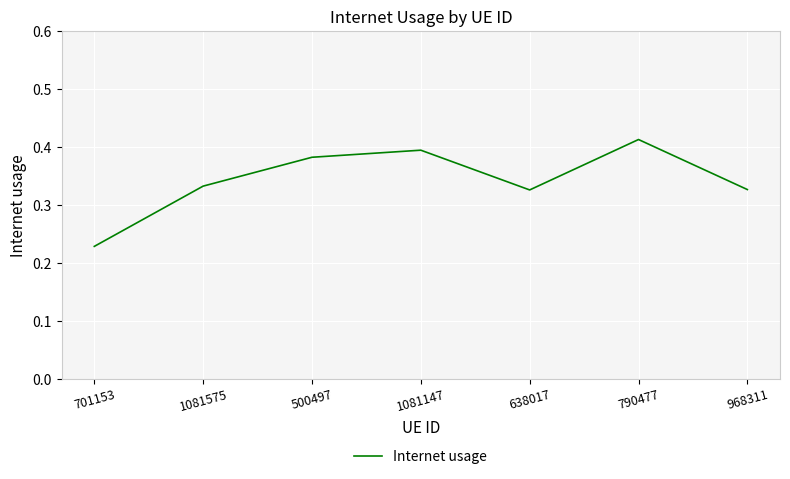

What position from the right is 500497?

5